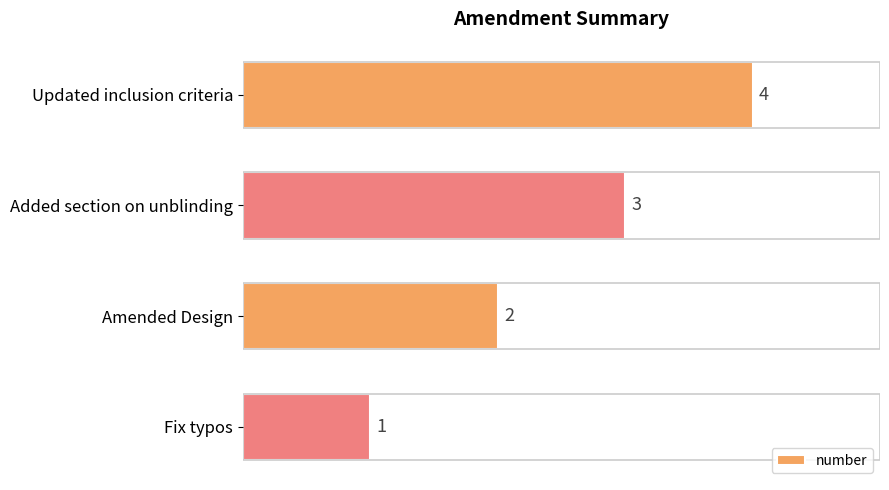

What is the ratio of the value at Amended Design to the value at Fix typos?

2.0